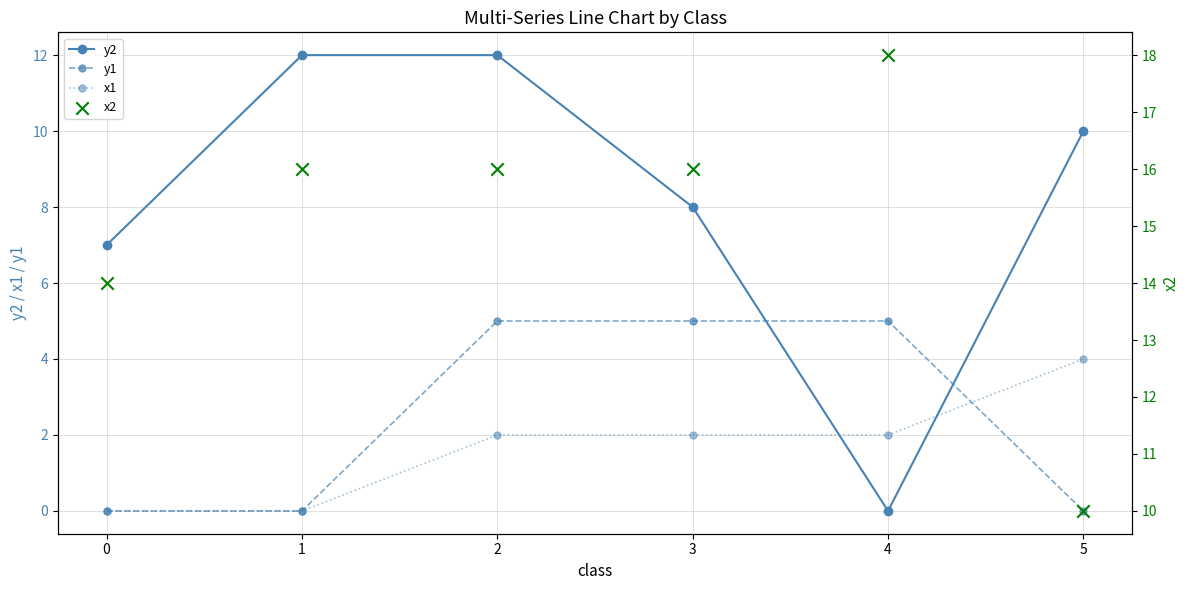

The y2 series shows 12 at 2. True or false?

True